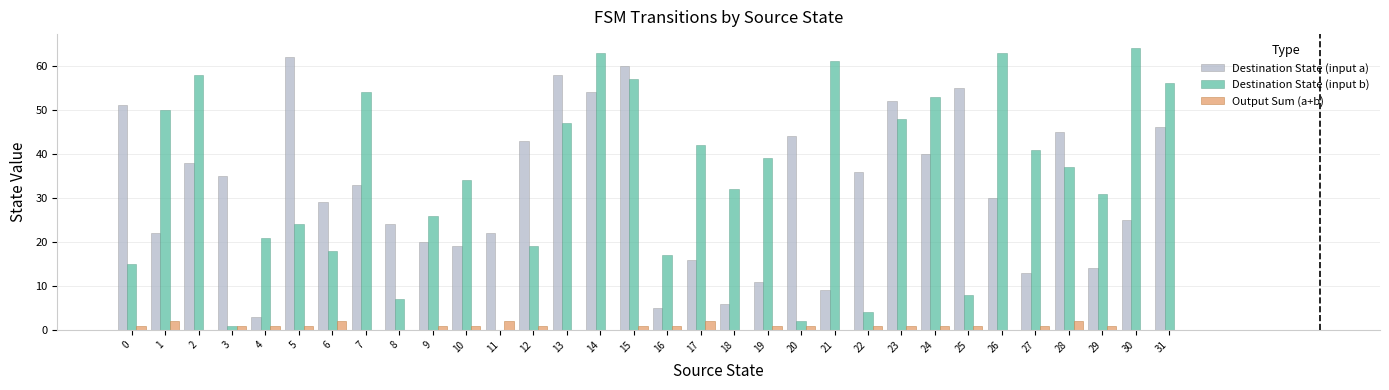

What is the sum of all Destination State (input b) values?

1092